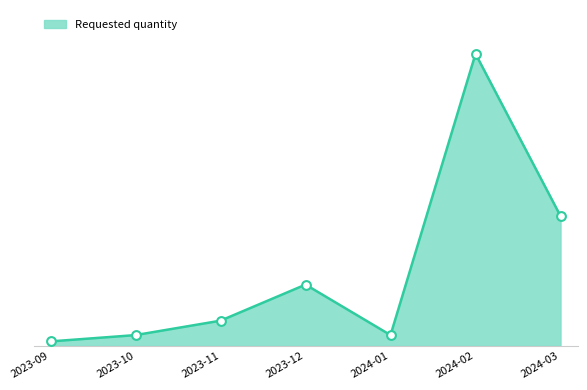

Between 2024-01 and 2023-09, which is larger?

2024-01